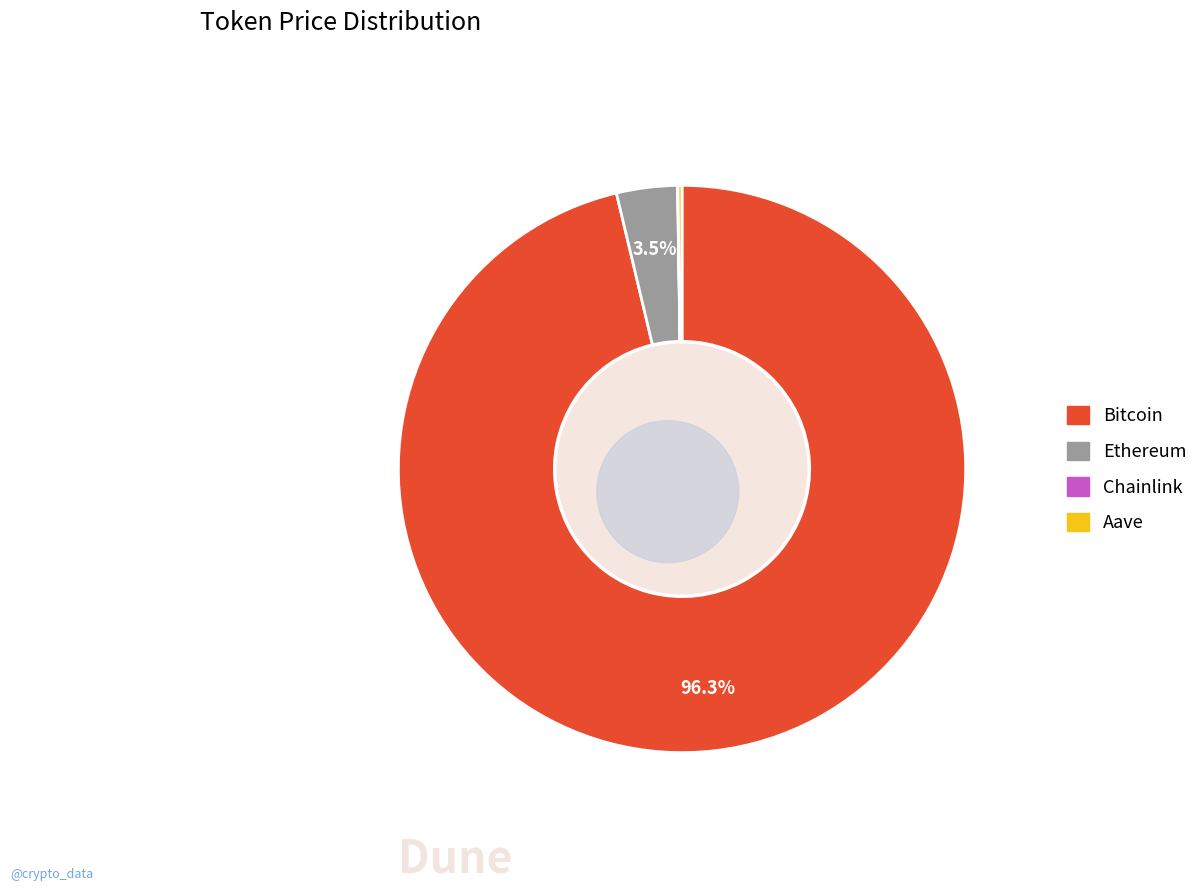

What portion of the pie excludes Aave?

99.8%